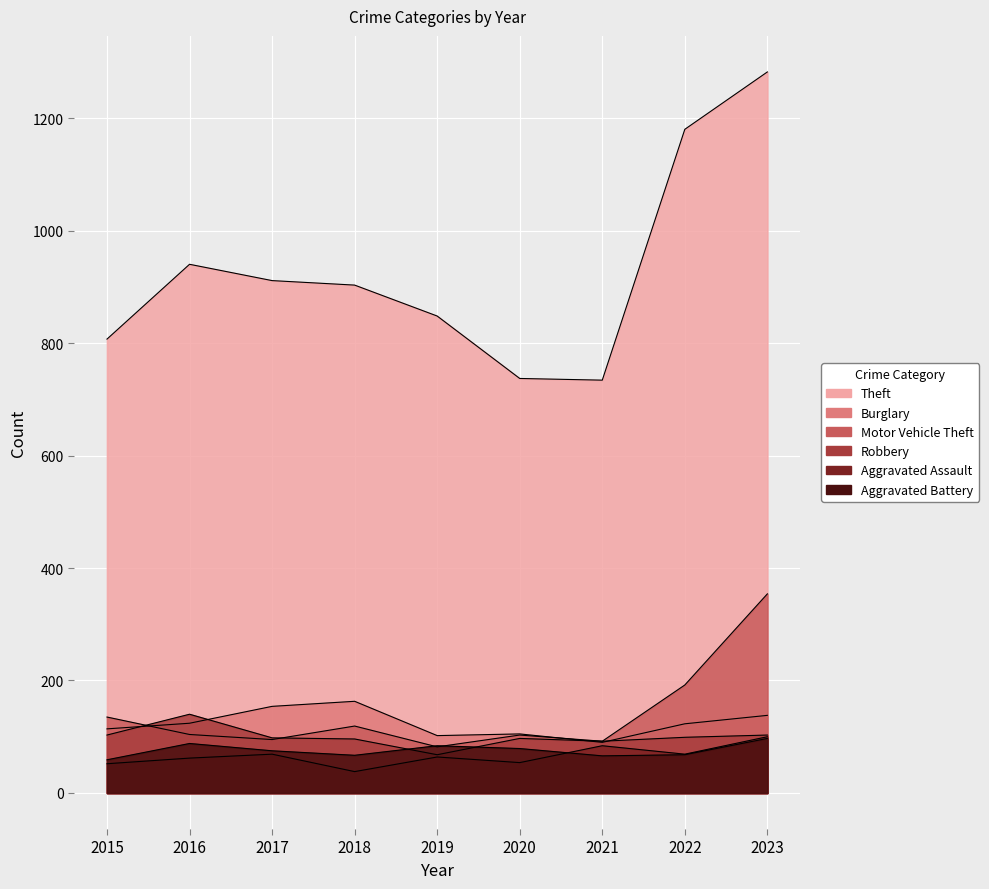

Which category has the lowest value across all series?

2018